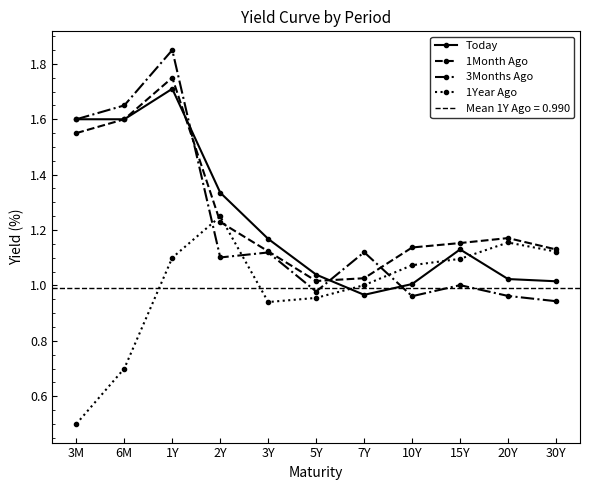

Reading left to right, transcribe all the data shown in this chart.

Today: 1.6	1.6	1.7	1.3	1.2	1.0	1.0	1.0	1.1	1.0	1.0
1Month Ago: 1.6	1.6	1.8	1.2	1.1	1.0	1.0	1.1	1.2	1.2	1.1
3Months Ago: 1.6	1.6	1.9	1.1	1.1	1.0	1.1	1.0	1.0	1.0	0.9
1Year Ago: 0.5	0.7	1.1	1.2	0.9	1.0	1.0	1.1	1.1	1.2	1.1